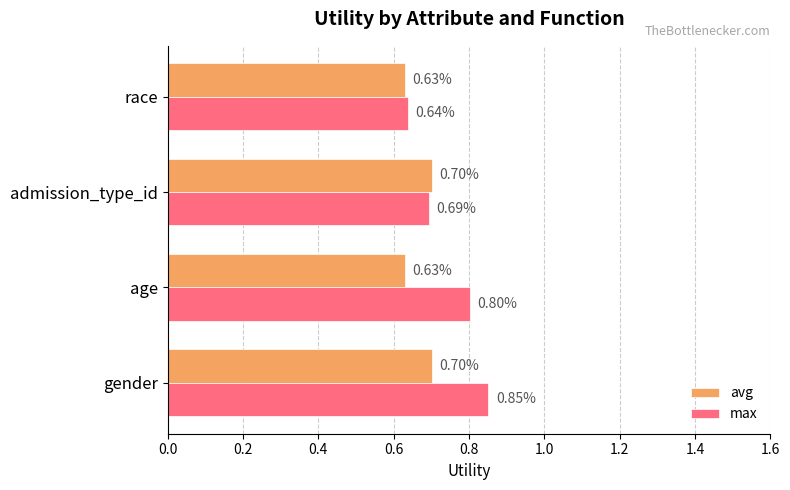

What are all the series names shown in the legend?

avg, max